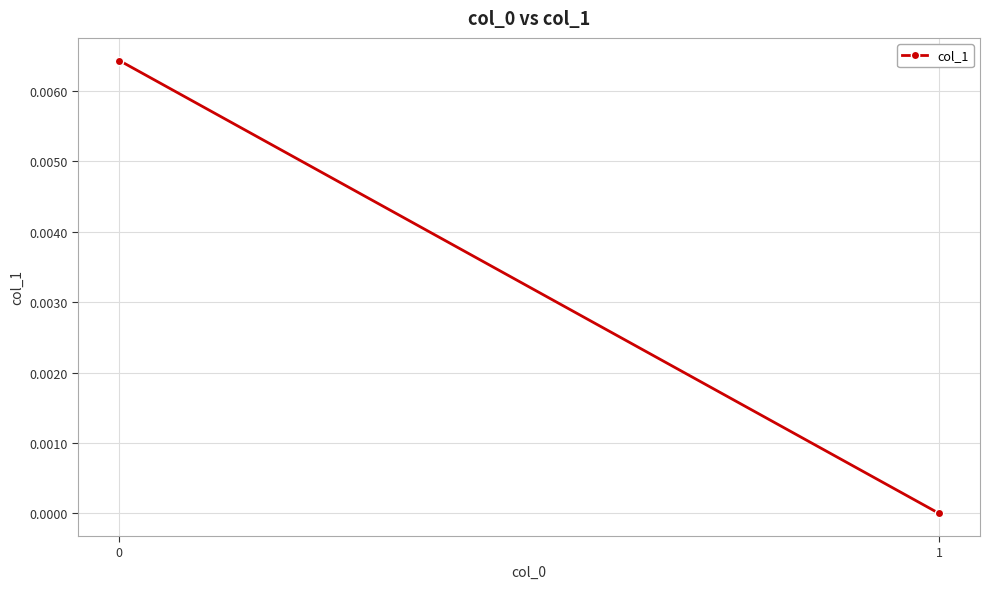

The value at 0 is 0.0. True or false?

True